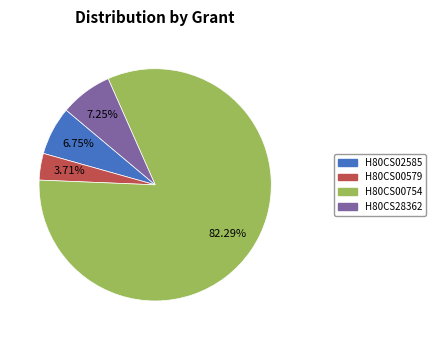

What is the ratio of the value at H80CS00579 to the value at H80CS28362?

0.5